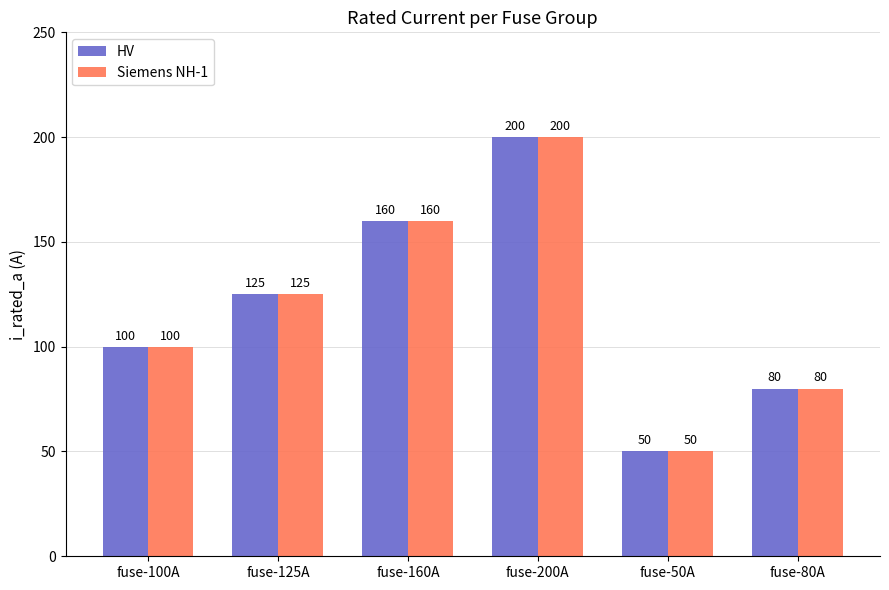

What is the difference between the Siemens NH-1 values at fuse-80A and fuse-50A?

30